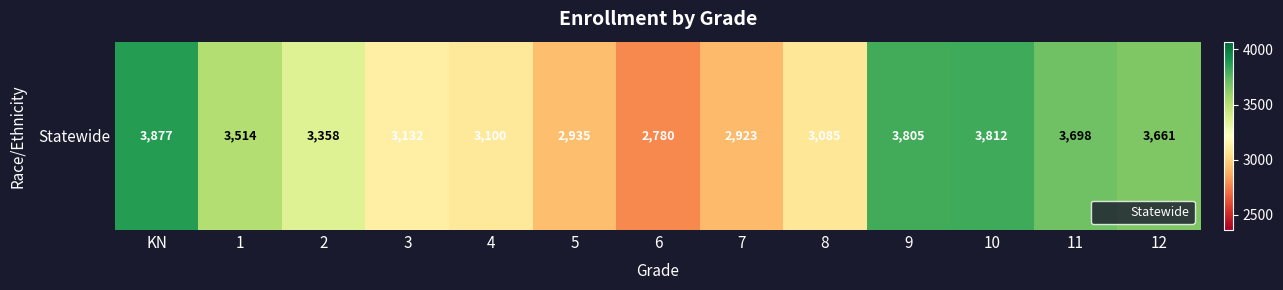

Reading left to right, extract all data points from this chart.

3877	3514	3358	3132	3100	2935	2780	2923	3085	3805	3812	3698	3661